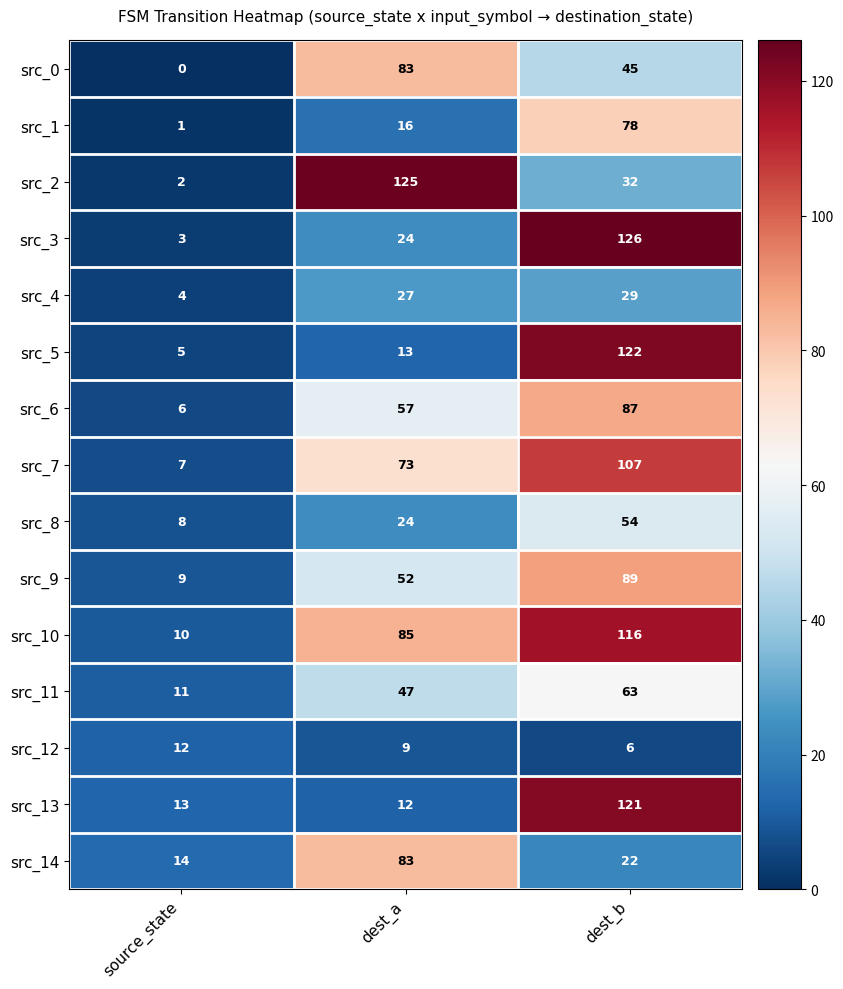

What is the difference between the maximum and minimum values in the src_6 series?

81